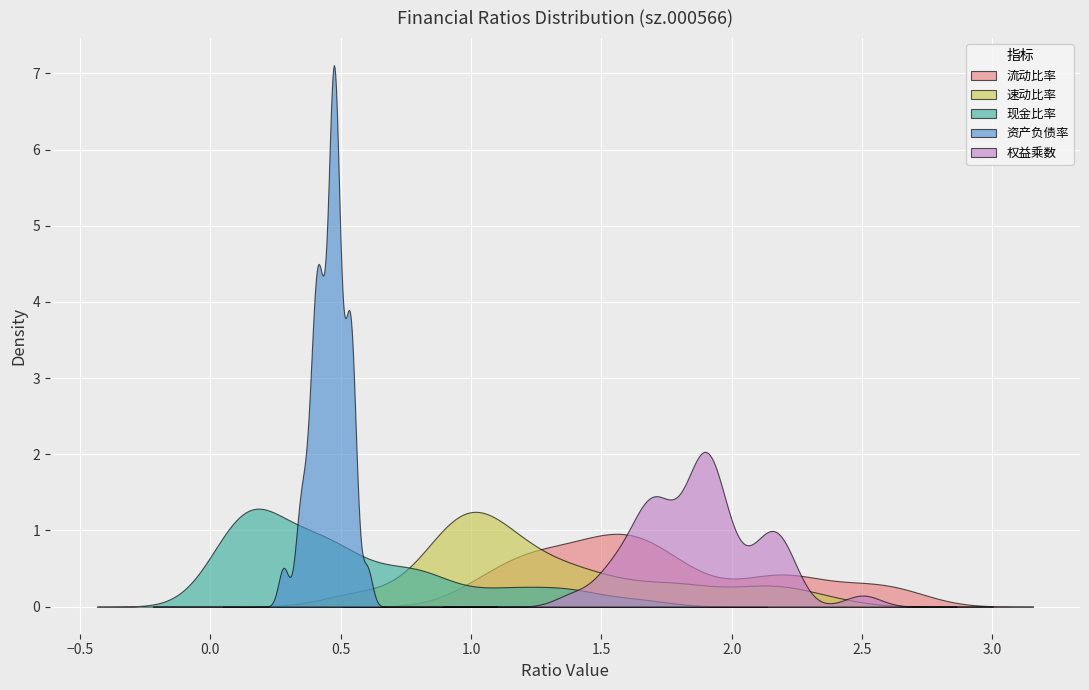

Does the chart display data point markers on the line(s)?

No